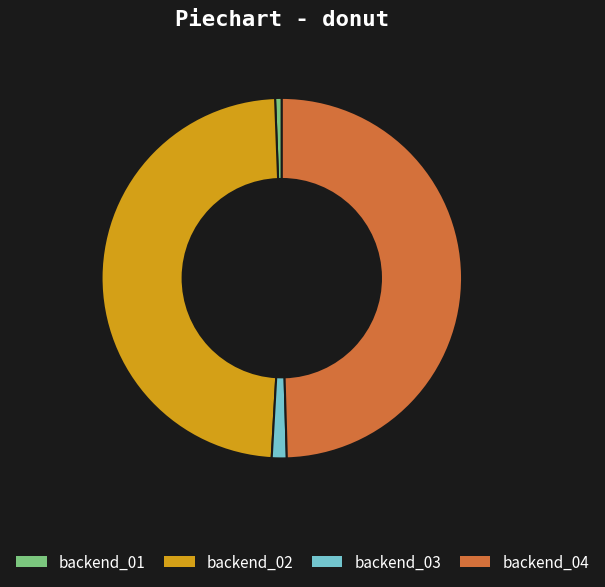

Which slice is the largest?

backend_04